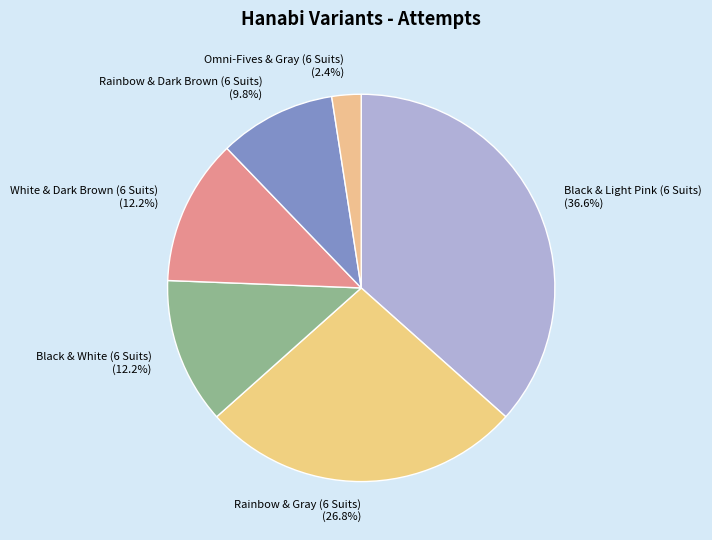

Which slice is the smallest?

Omni-Fives & Gray (6 Suits)